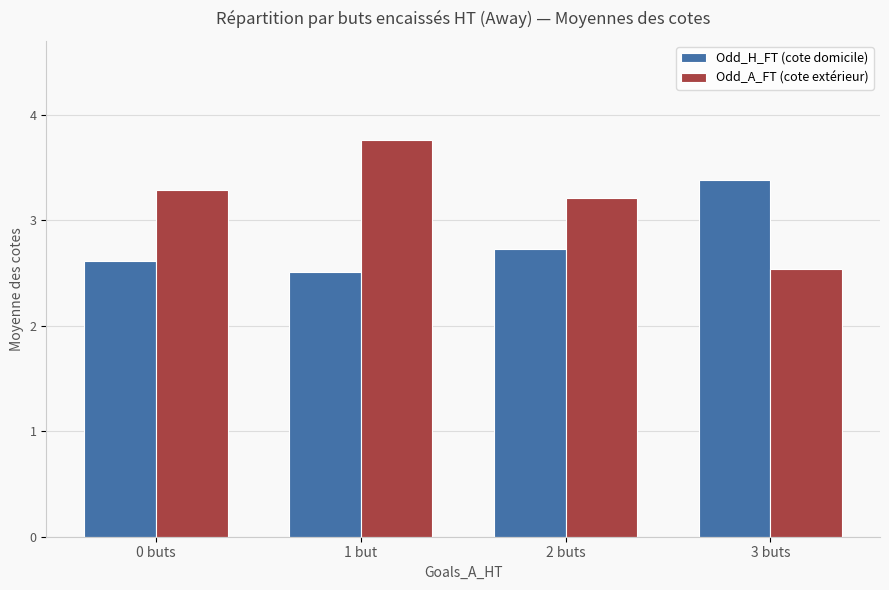

Rank the categories by Odd_A_FT (cote extérieur) value from highest to lowest.

1 but, 0 buts, 2 buts, 3 buts